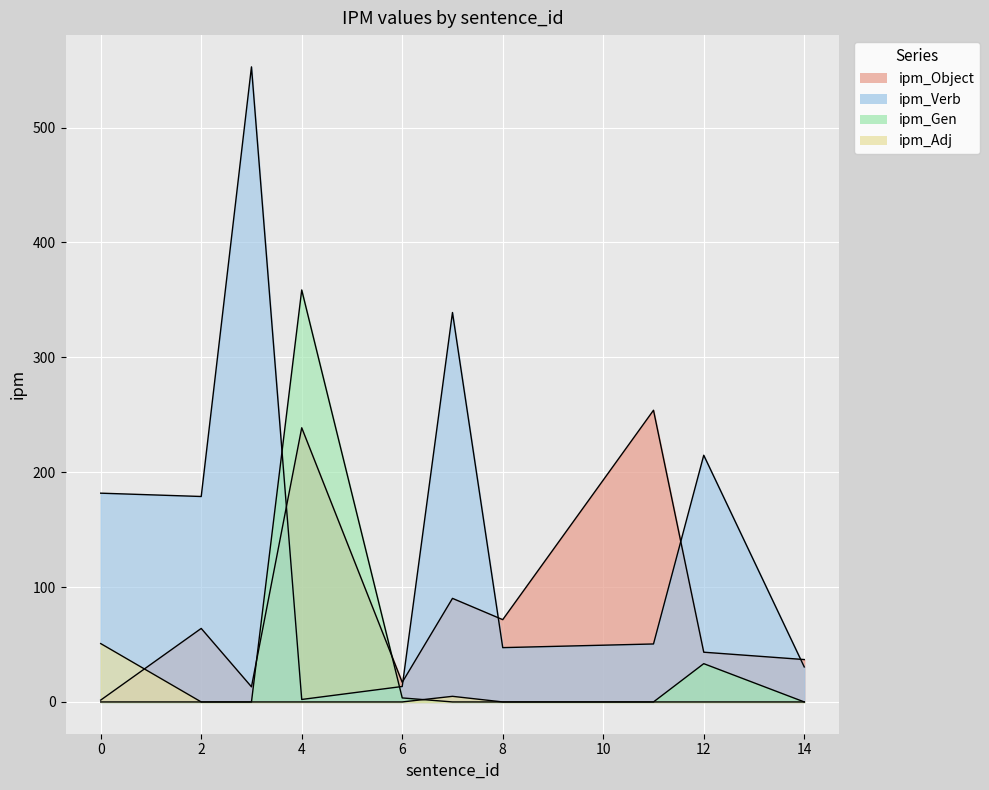

How many data points does each series have?

10